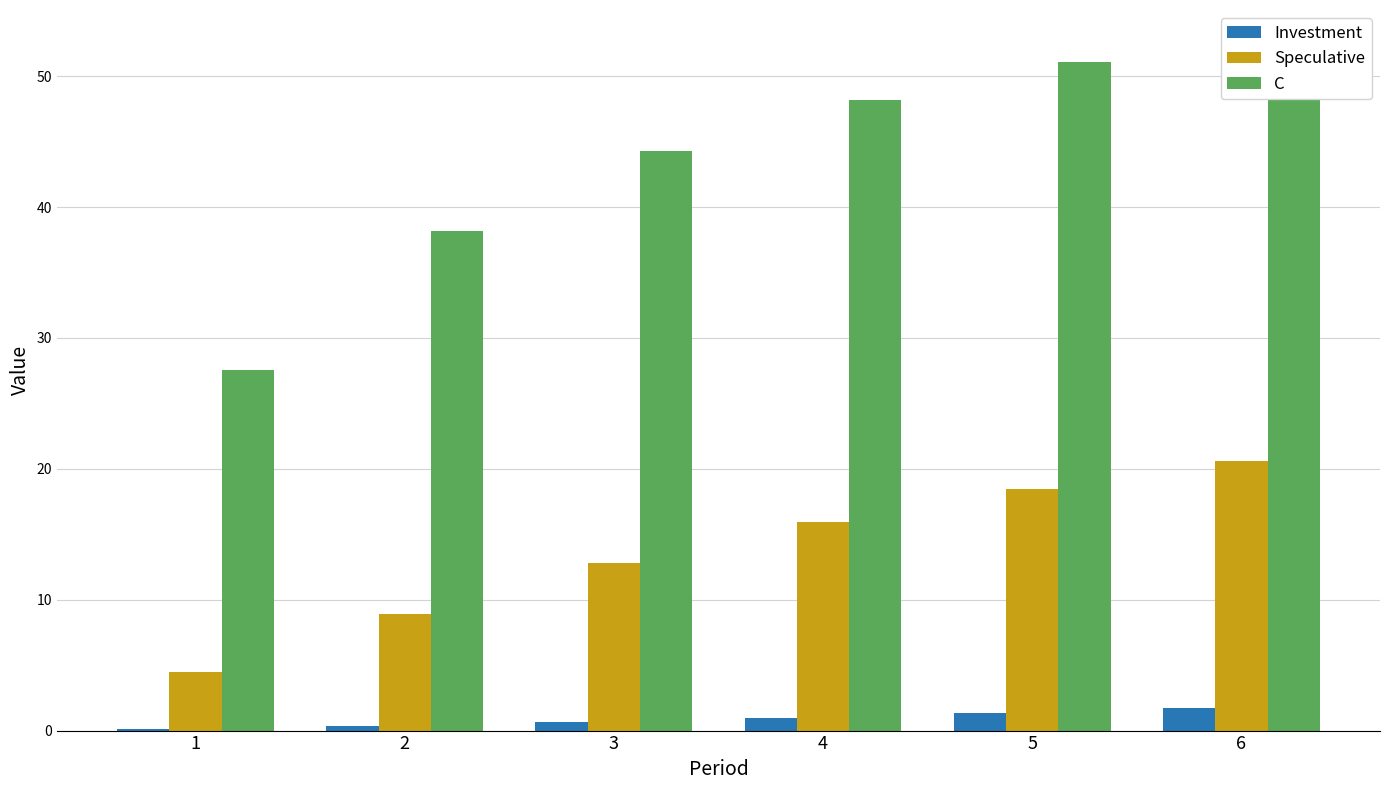

What are all the series names shown in the legend?

Investment, Speculative, C